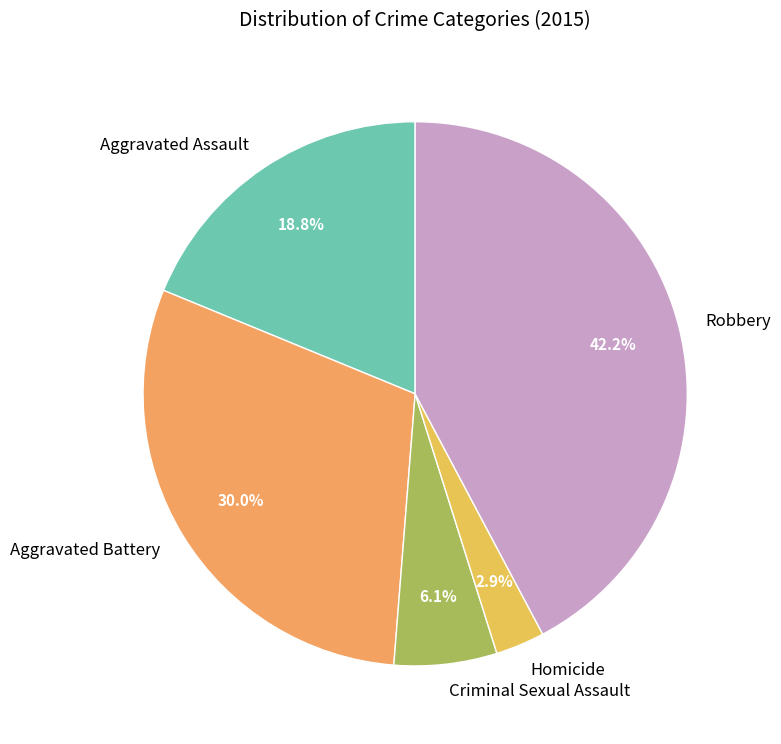

To the nearest percent, what is the difference between the Aggravated Battery and Robbery slice percentages?

12%